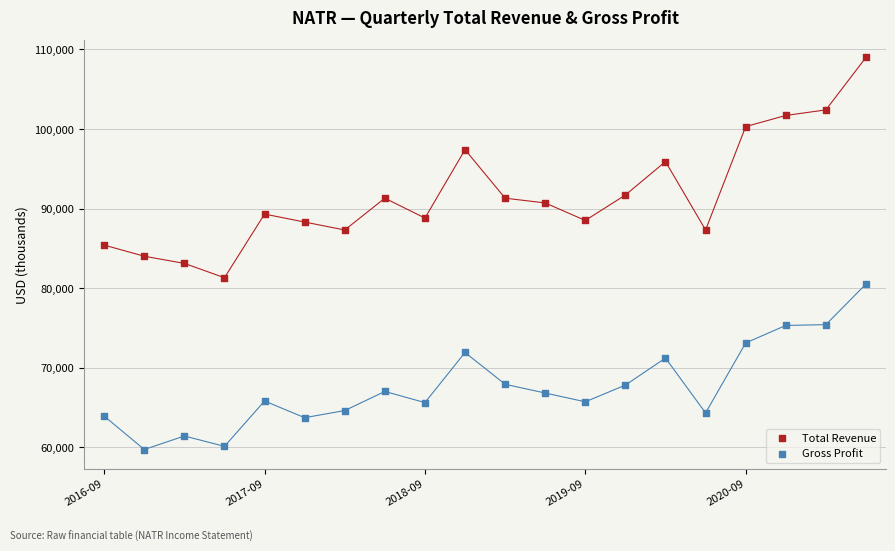

Which series has the largest Y range (max minus min)?

Total Revenue